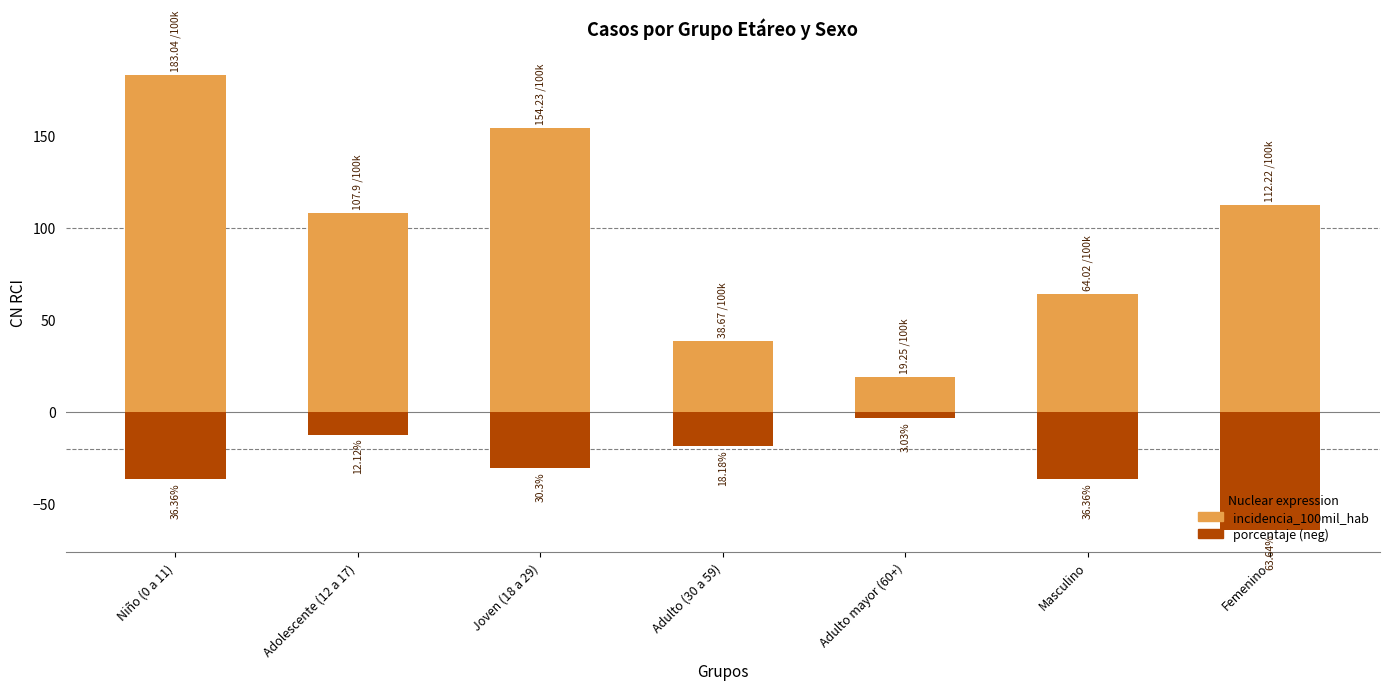

List the series in order of their peak value, highest first.

incidencia_100mil_hab, porcentaje (neg)